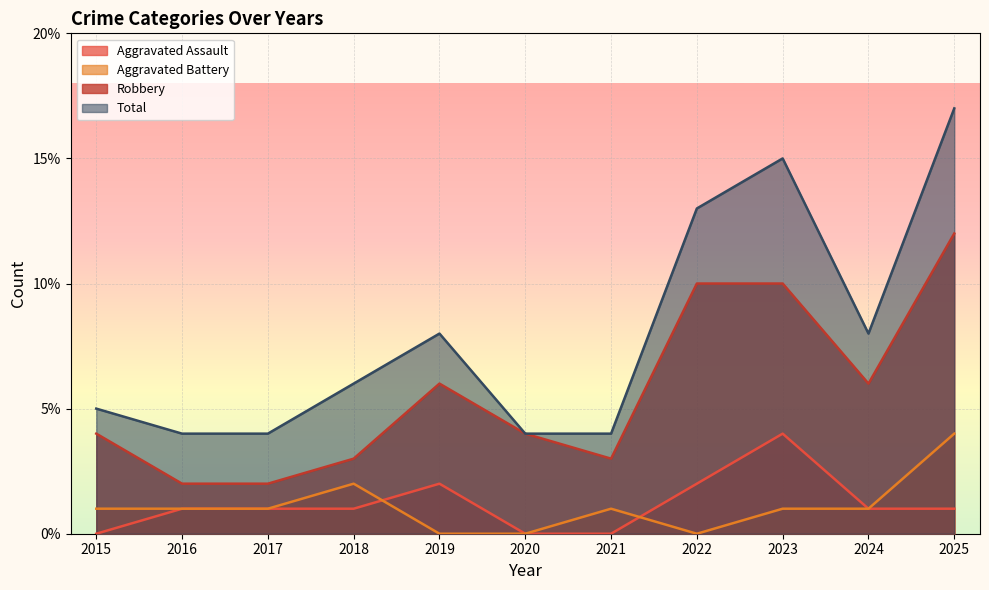

What is the total value across all series at 2024?

16